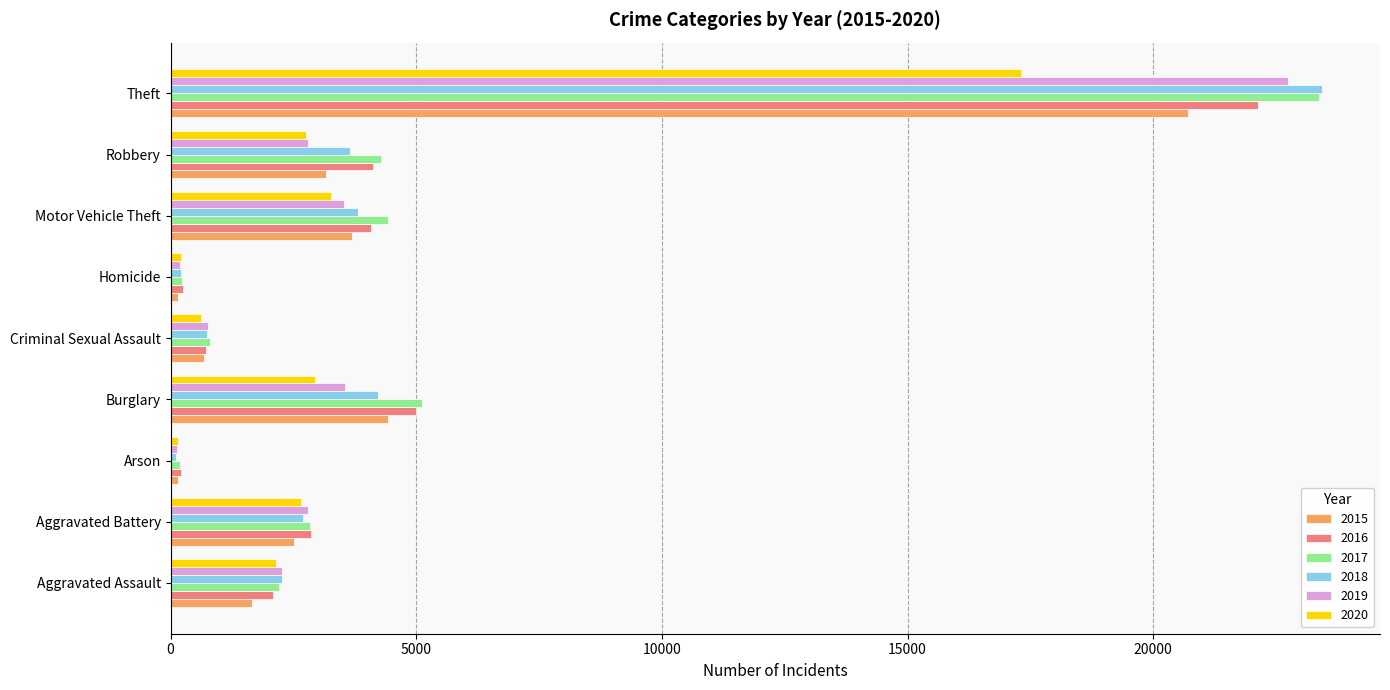

Which series has the largest range (max minus min)?

2018